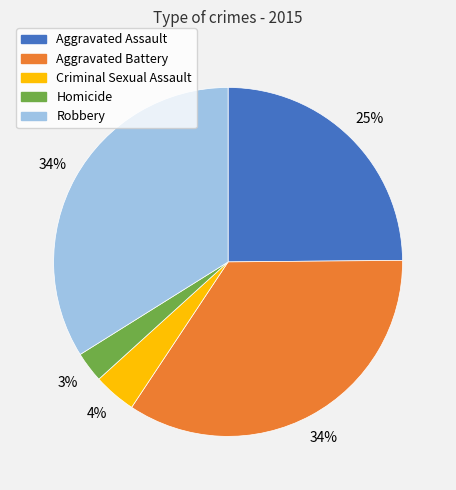

To the nearest percent, what percentage of the pie is Robbery?

34%